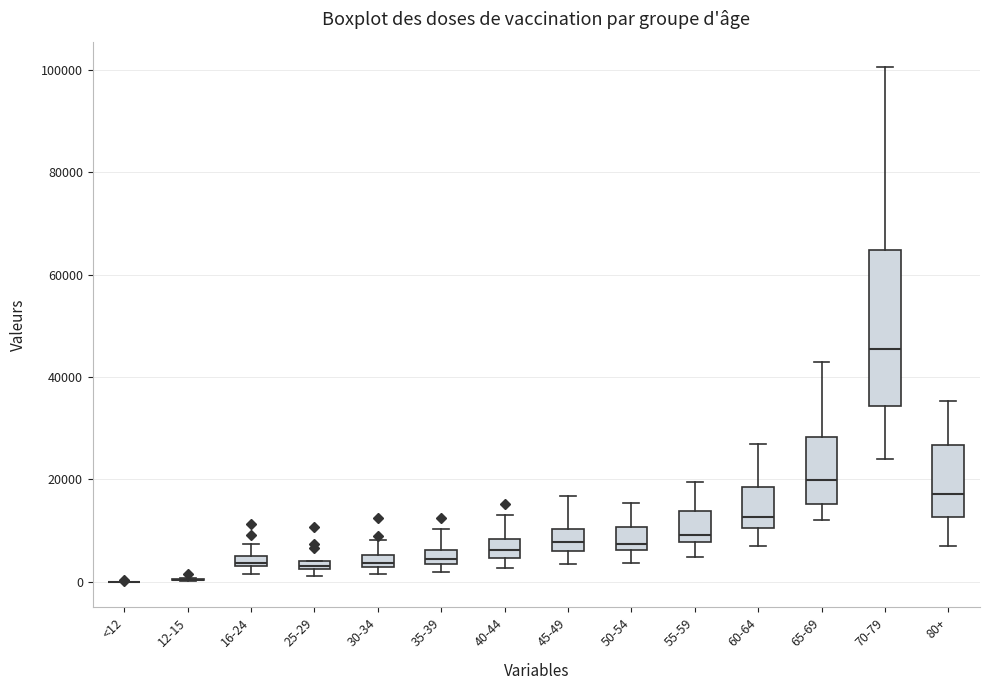

Which box is the tallest, from its lower edge to its upper edge?

70-79